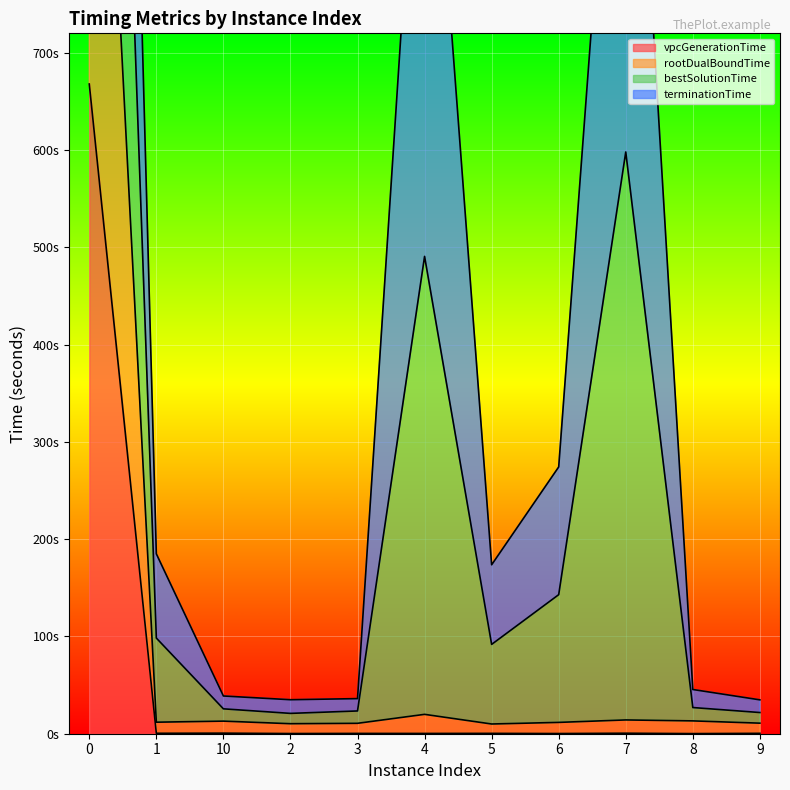

What is the label of the 5th point from the left?

3